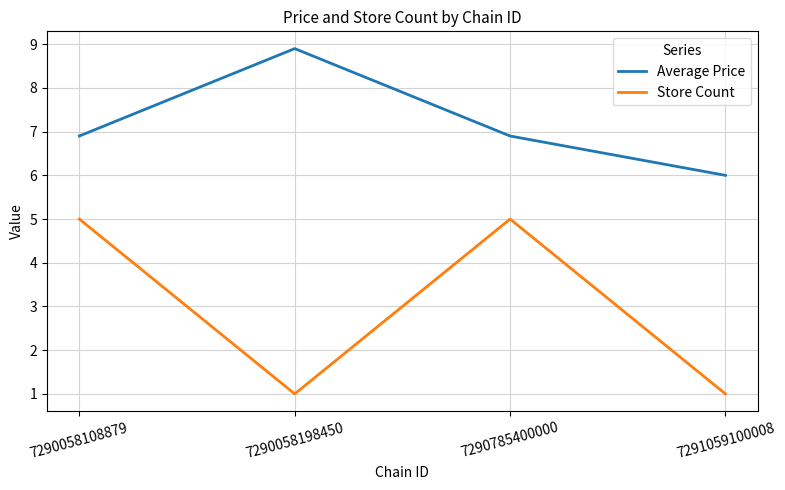

Does the chart have visible grid lines?

Yes